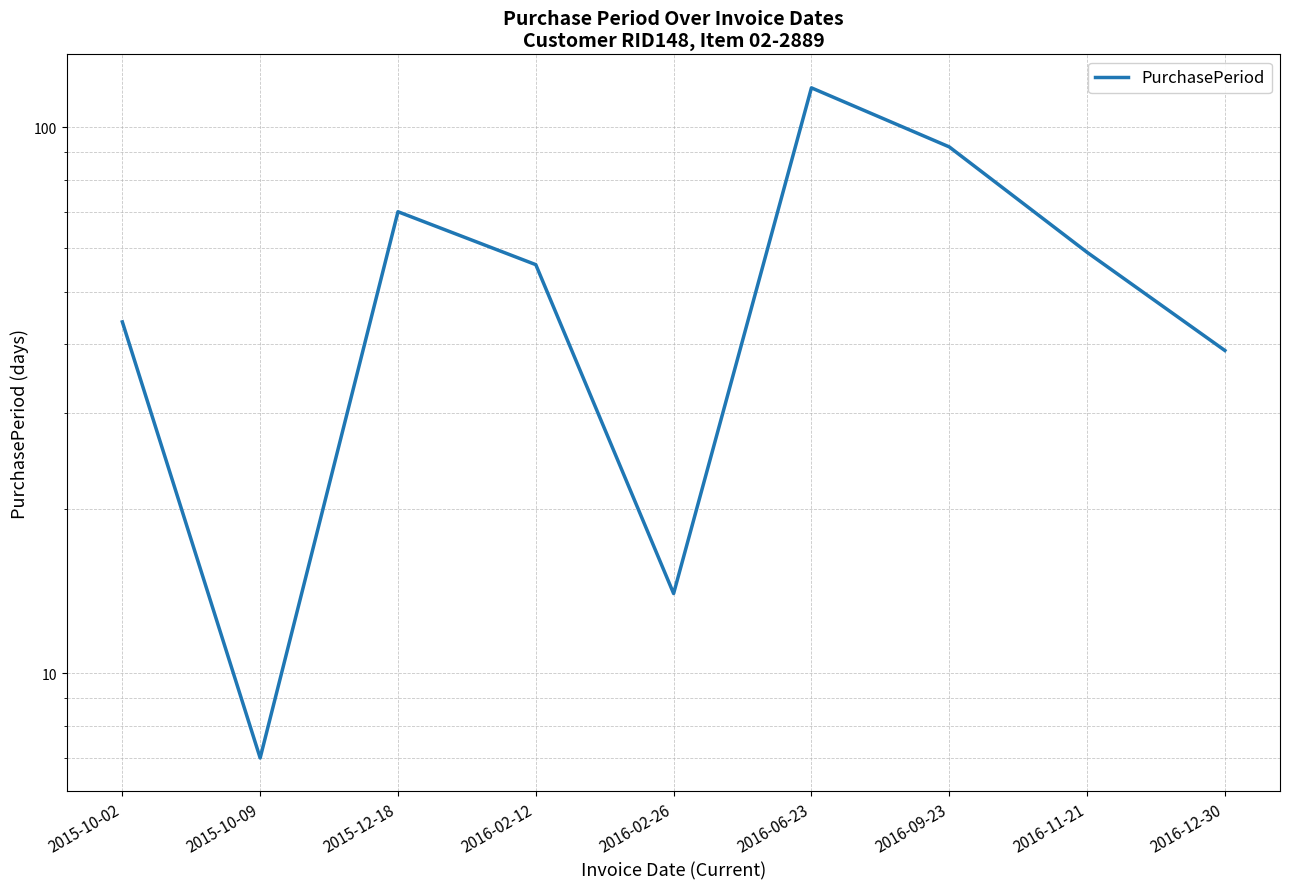

Is it true that the value at 2016-02-12 is 56?

True